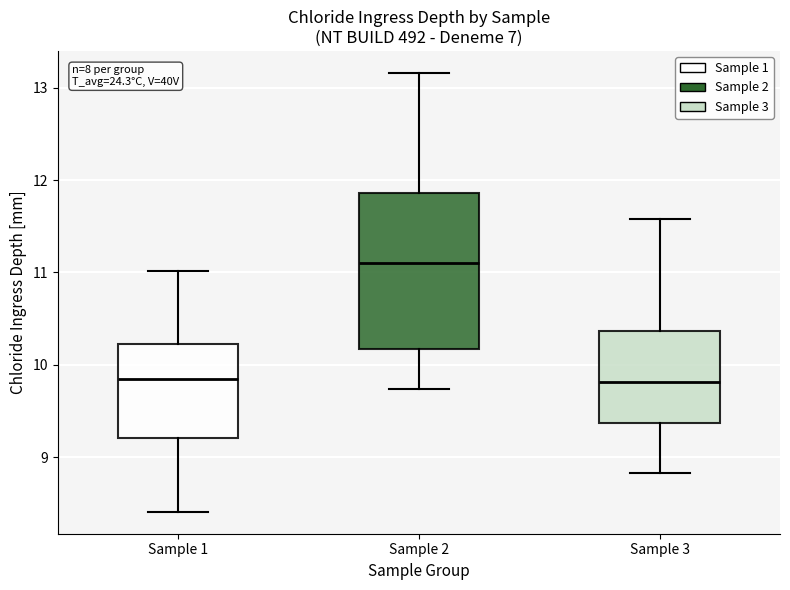

Reading left to right, transcribe this box plot: for each box, give where its median line is, the range the box spans, and where its two whiskers end, as read against the y-axis. The values are not printed on the chart, so give them approximately, as read against the axis.

Sample 1: median 9.9, box 9.2 to 10.2, whiskers 8.4 to 11.0
Sample 2: median 11.1, box 10.2 to 11.9, whiskers 9.7 to 13.2
Sample 3: median 9.8, box 9.4 to 10.4, whiskers 8.8 to 11.6